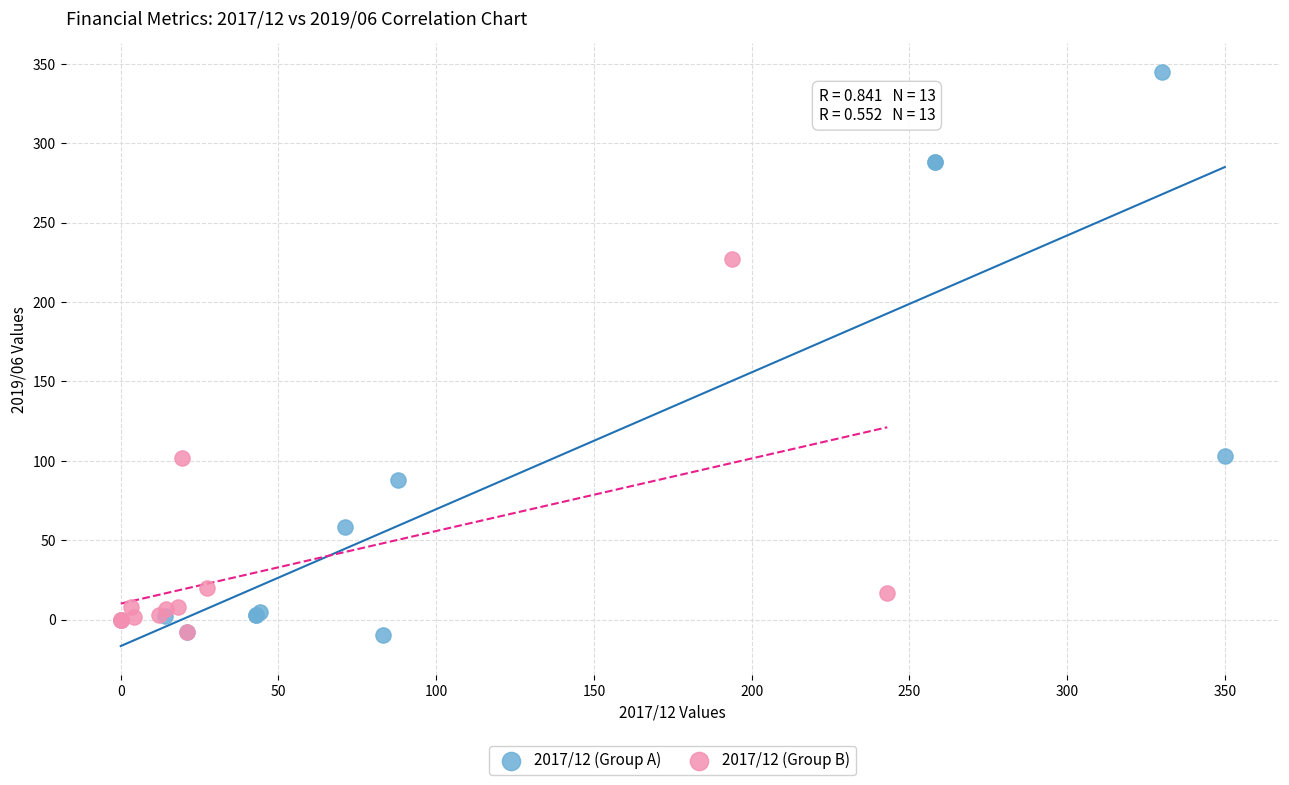

Which series has the widest spread of Y values?

2017/12 (Group A)